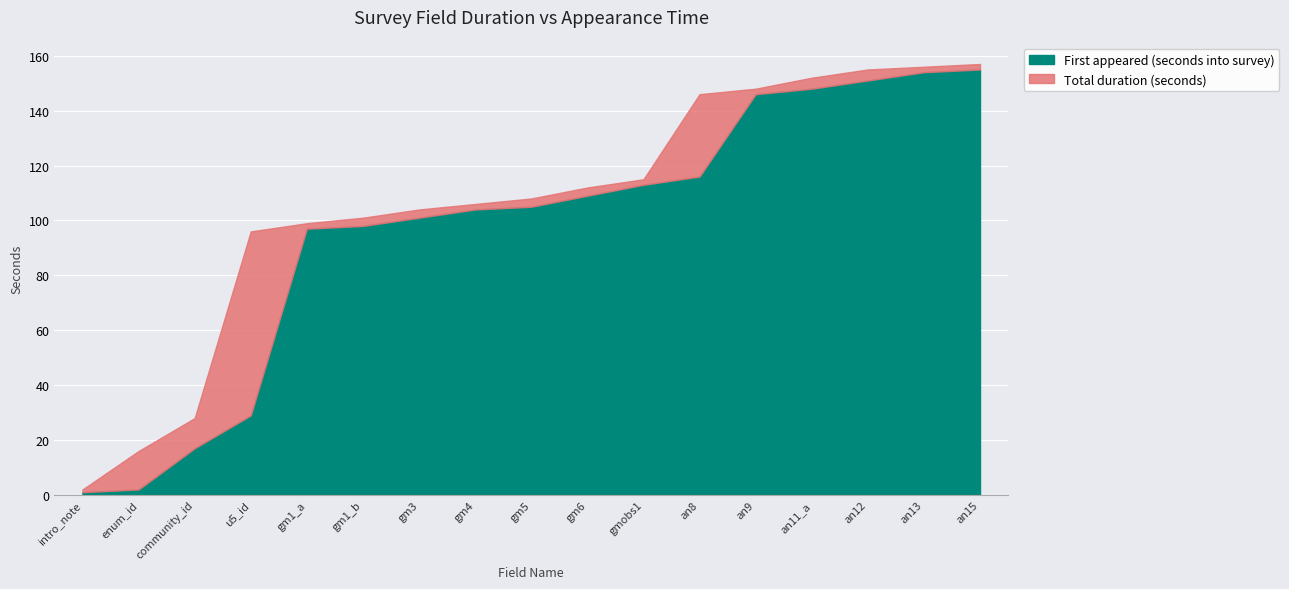

What is the label of the 1st point from the left?

intro_note